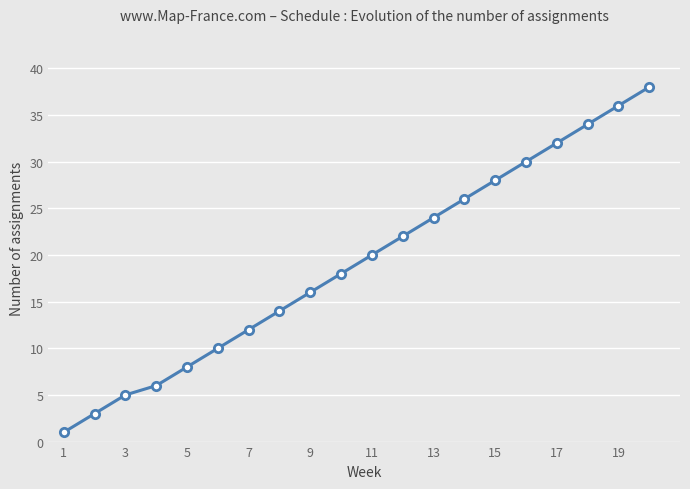

True or false: there are more than 1 points higher than both neighbors.

False